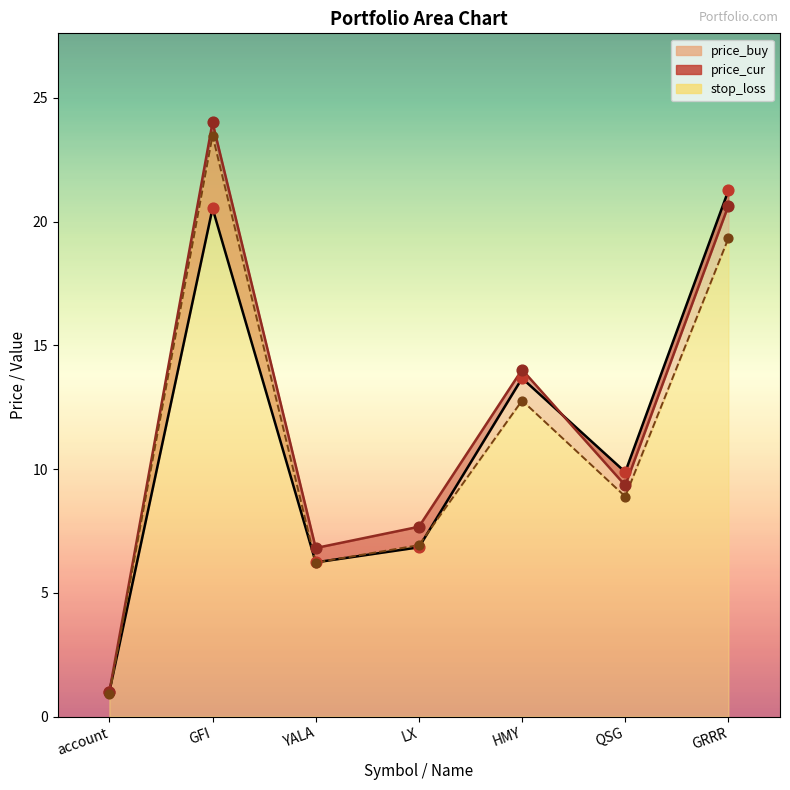

Which series has the largest total across all categories?

price_cur